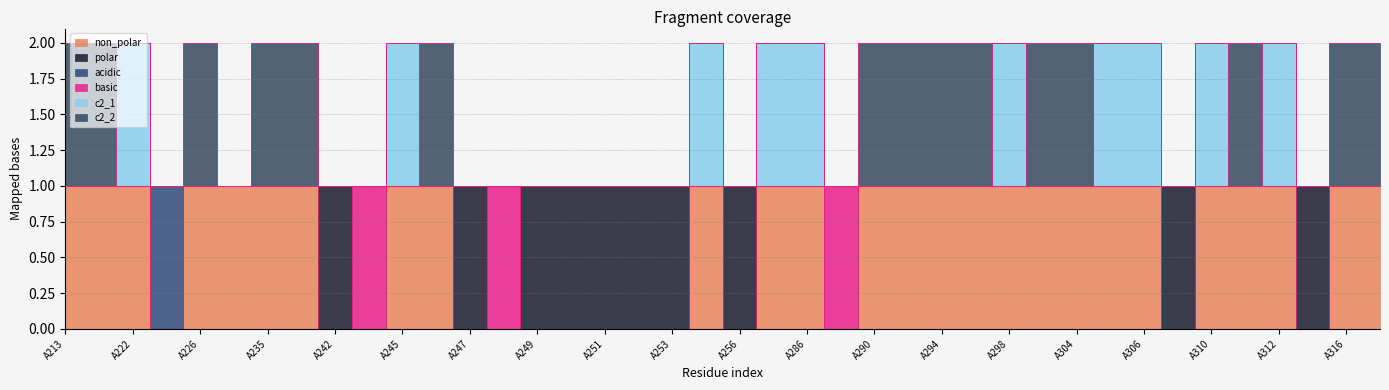

Which has a higher value, A248 or A223?

A248